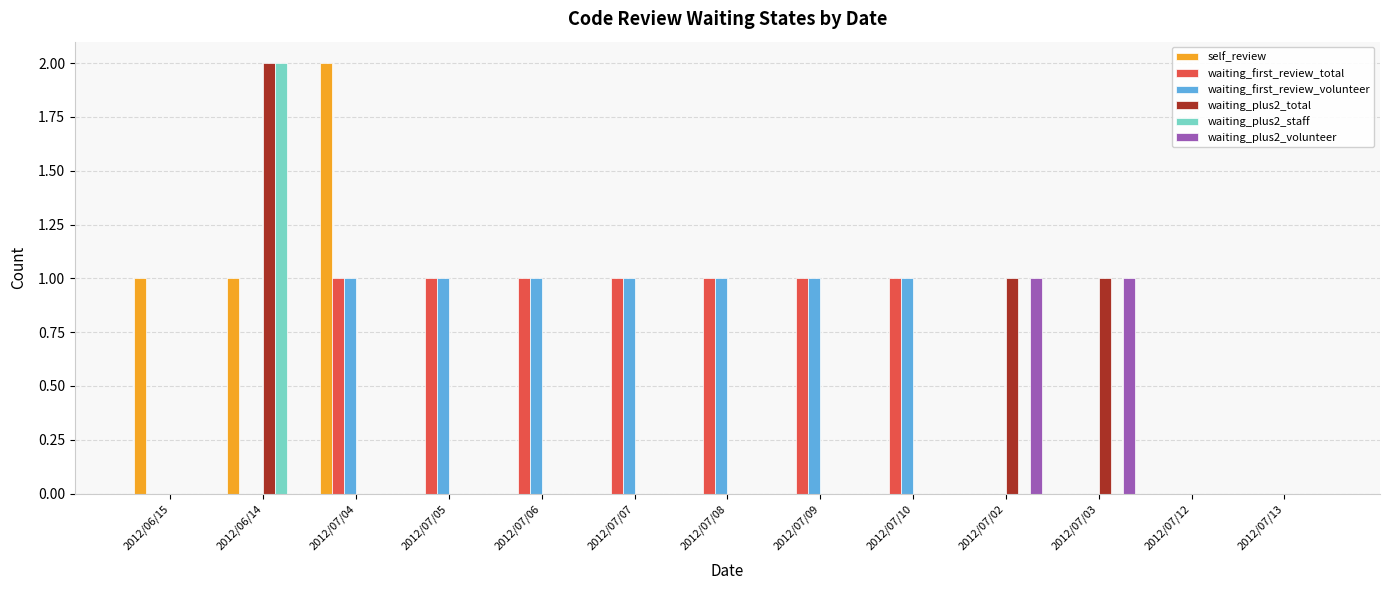

The value of waiting_plus2_staff at 2012/07/08 is 1. True or false?

False